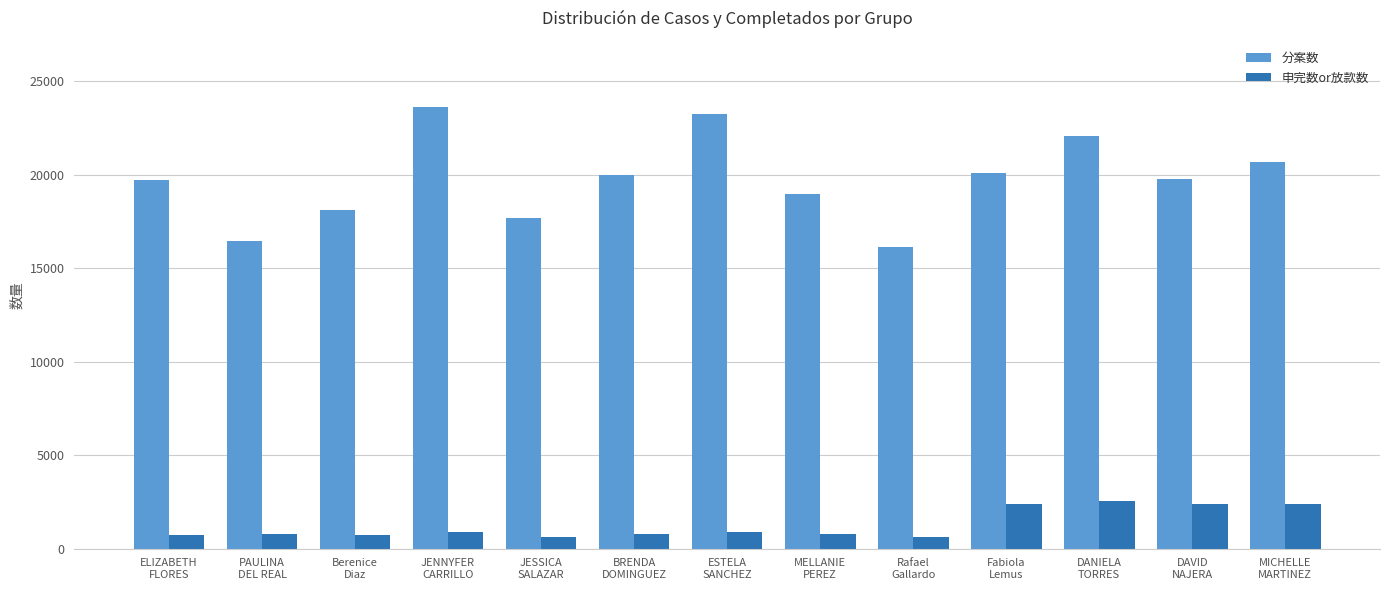

List the series in order of their overall mean, highest first.

分案数, 申完数or放款数